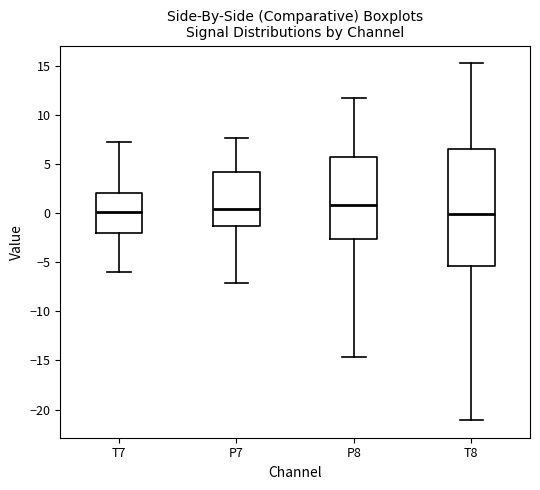

Comparing the boxes themselves (not the whiskers), which one is the tallest?

T8